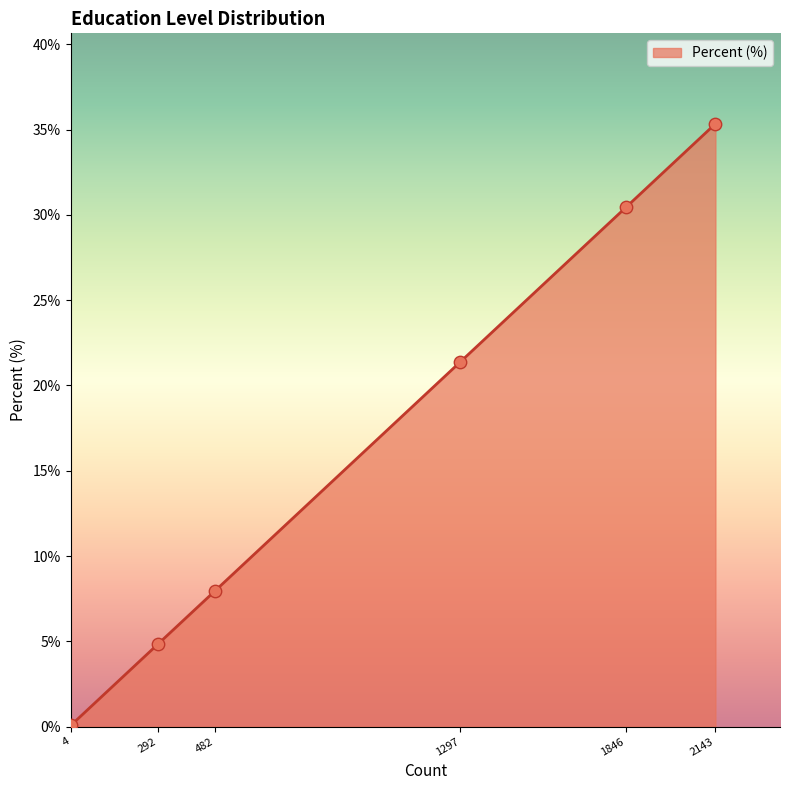

The chart shows a value of 3.9 at 482. True or false?

False